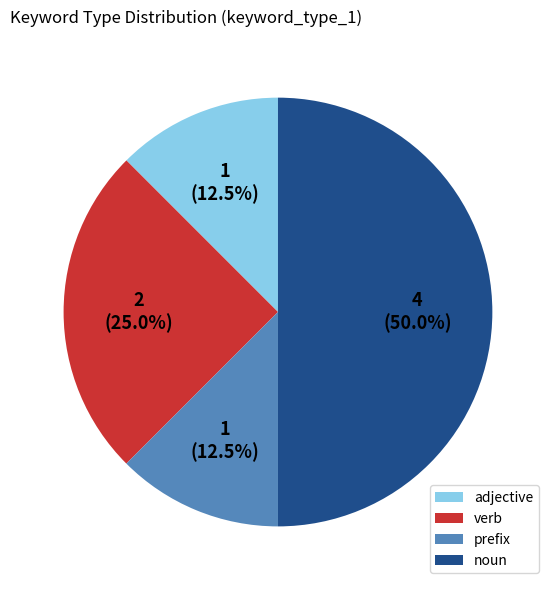

How many slices are in this pie chart?

4